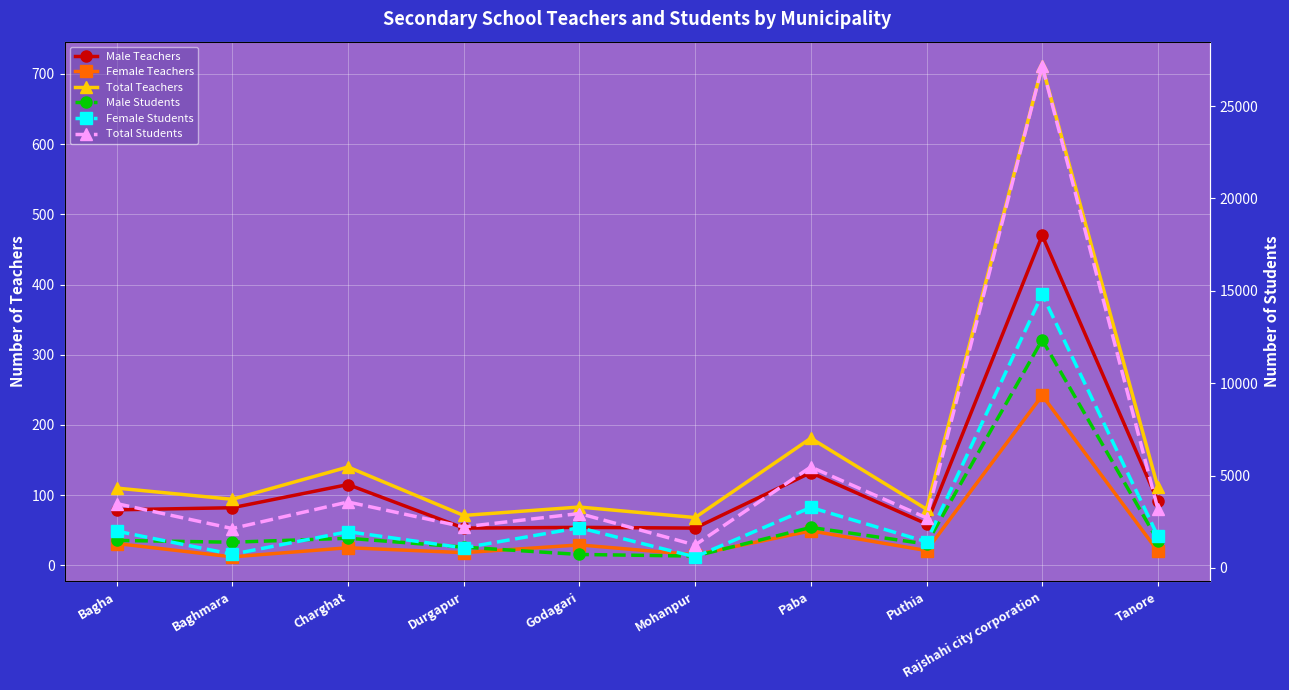

What is the difference between the maximum and minimum values in the Male Students series?

11707